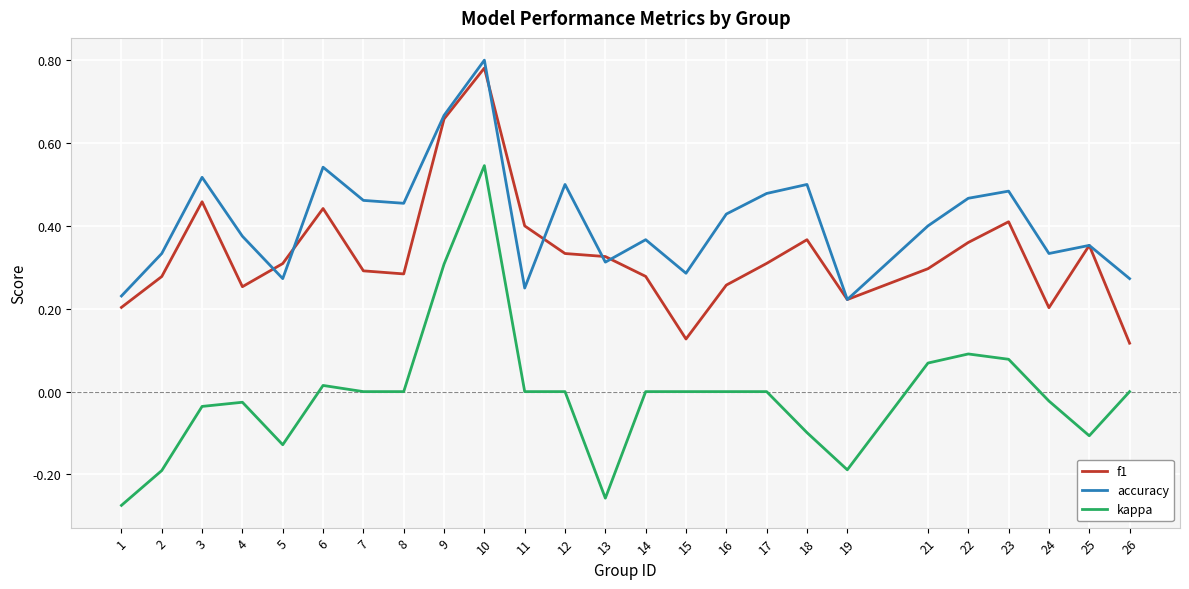

How many categories are shown in the chart?

25